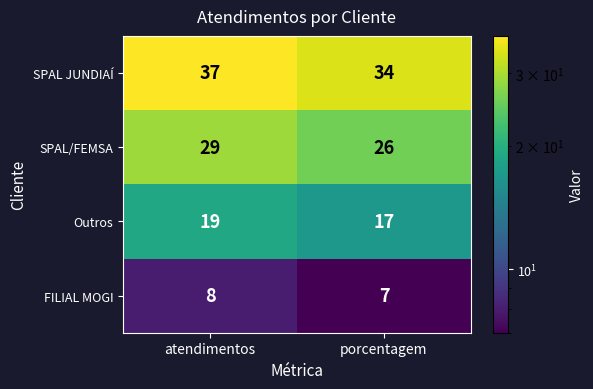

At how many categories does at least one series exceed 23?

2